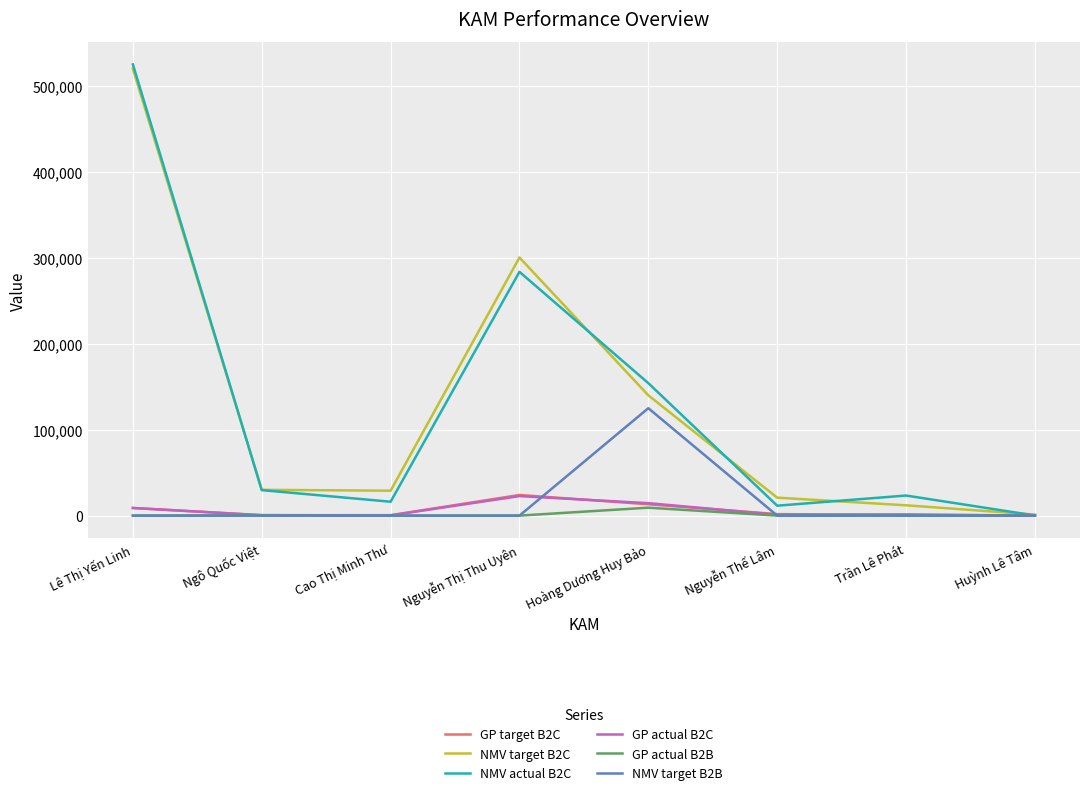

The NMV target B2B series shows 0.0 at Ngô Quốc Việt. True or false?

True